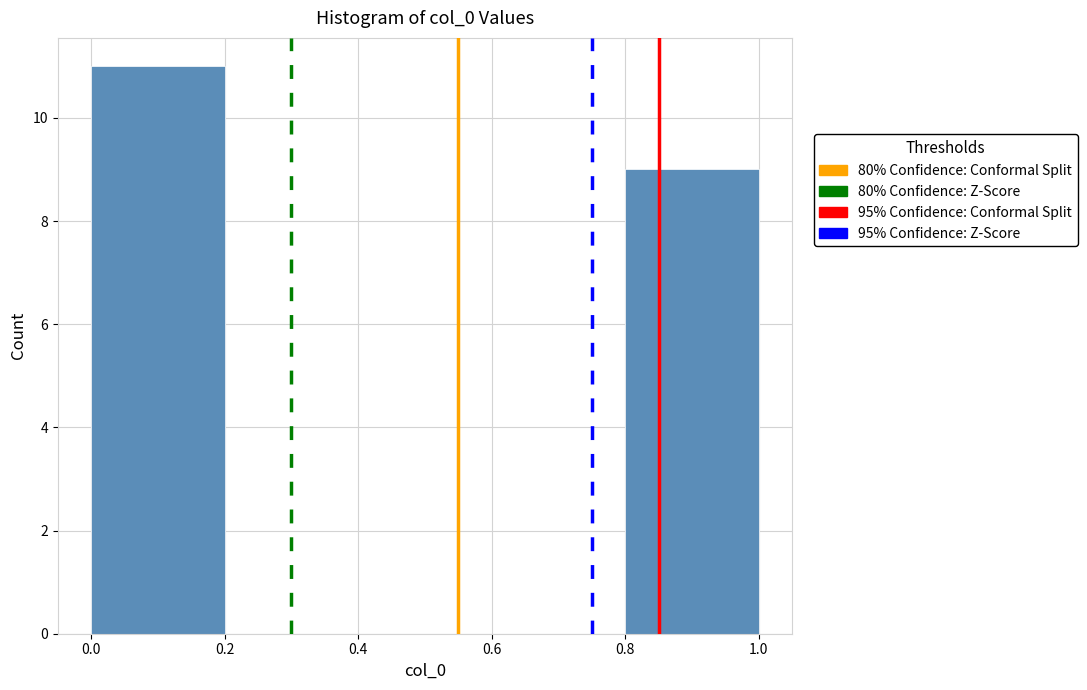

How tall is the bar that spans 0.0 to 0.2 on the x-axis? The values are not printed on the chart, so give them approximately, as read against the axis.

11